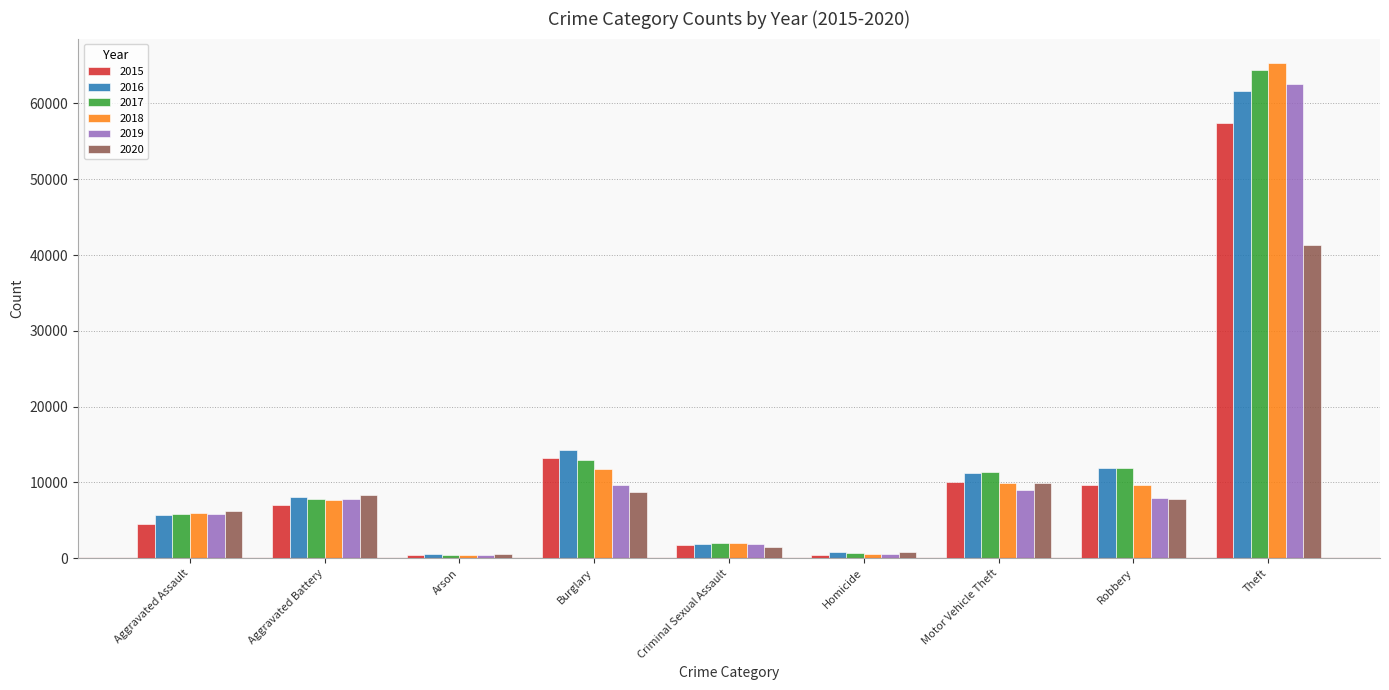

How many data points in 2016 are less than 8085?

4